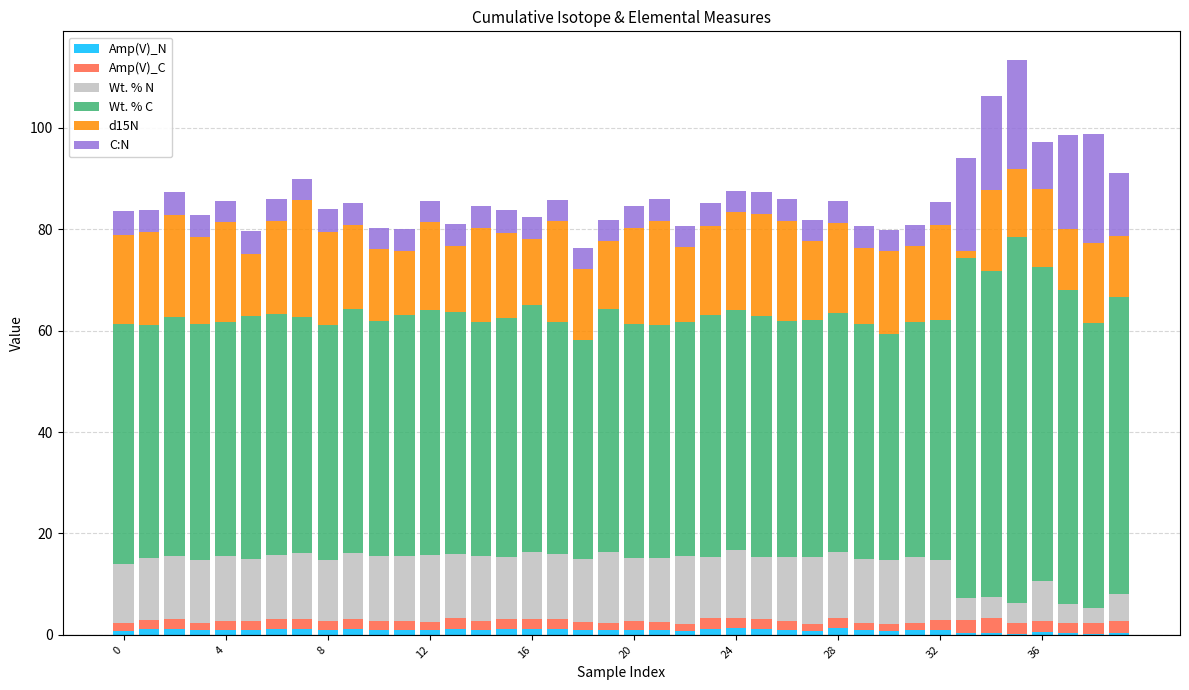

How many data points does each series have?

40